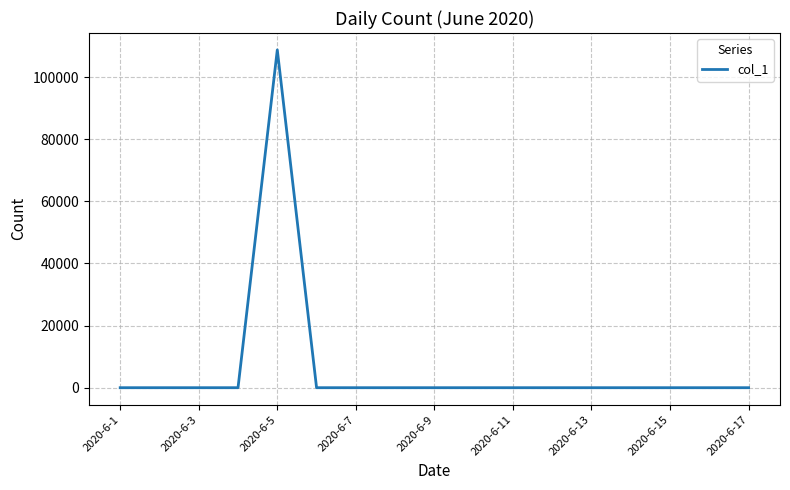

What is the difference between the maximum and minimum values?

108751